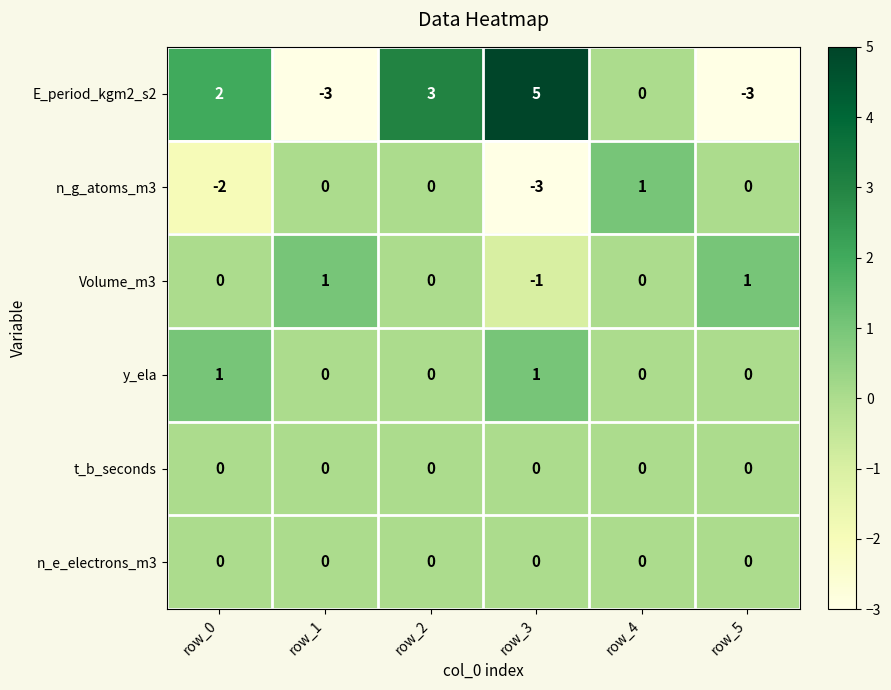

What is the difference between the highest and lowest values at row_0?

4